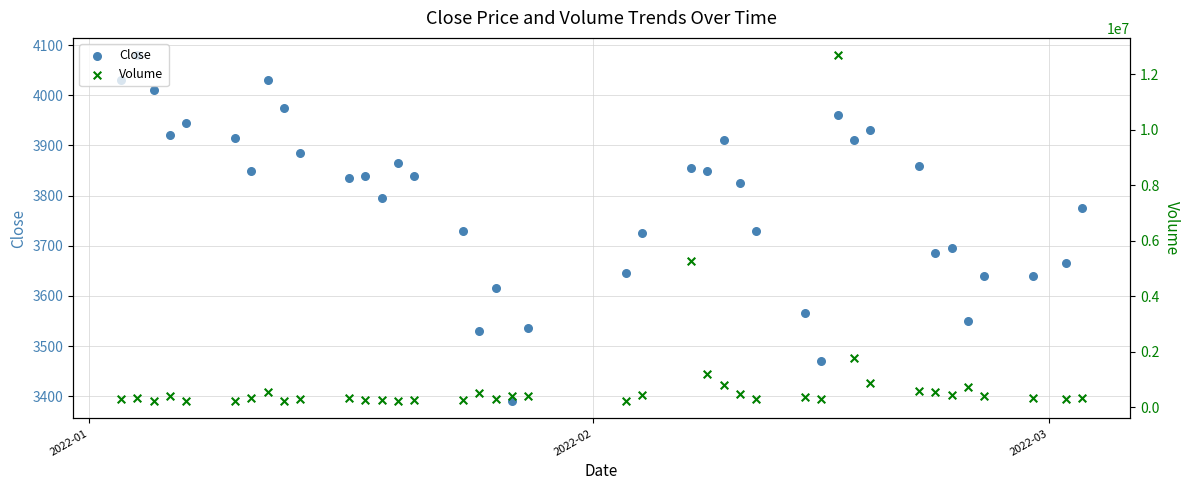

At how many categories does at least one series exceed 6444713?

1